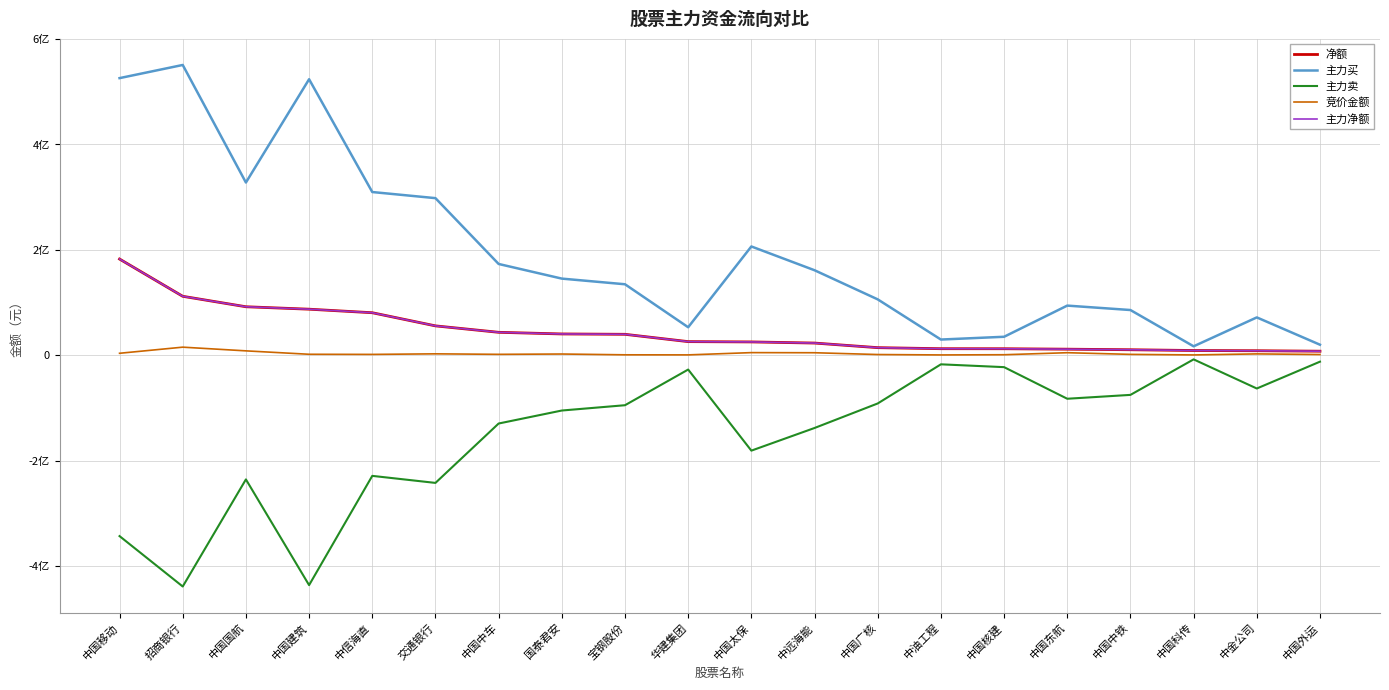

Does the chart display data point markers on the line(s)?

No